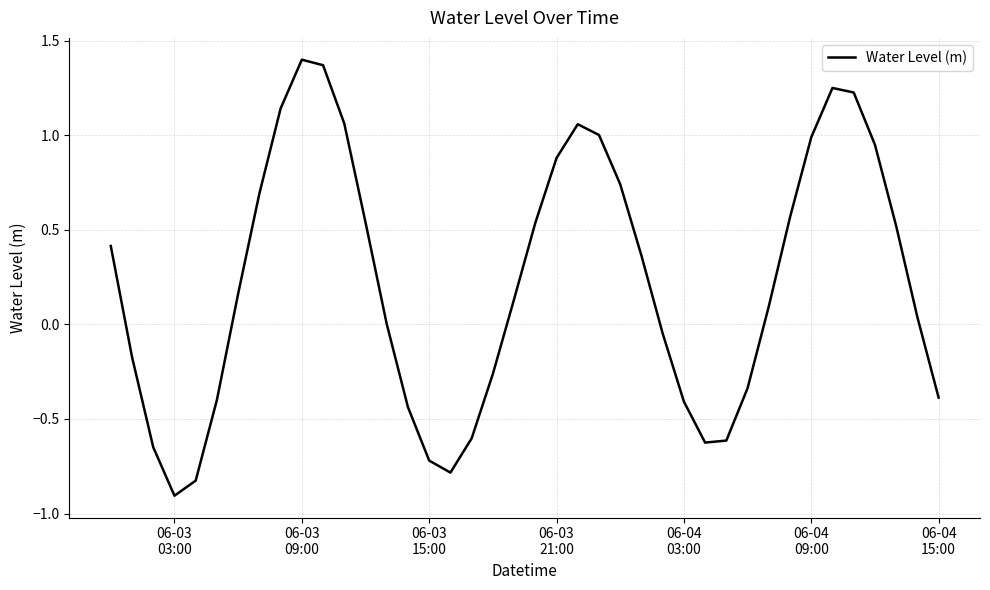

What is the minimum value shown in the chart?

-0.9